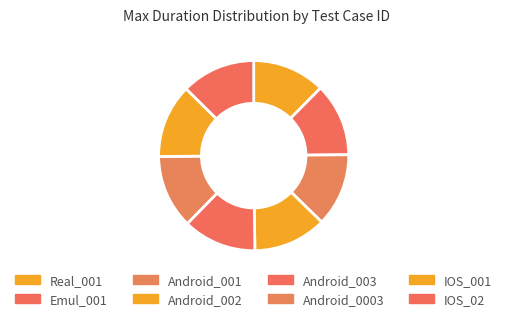

Does any single category account for the majority?

No